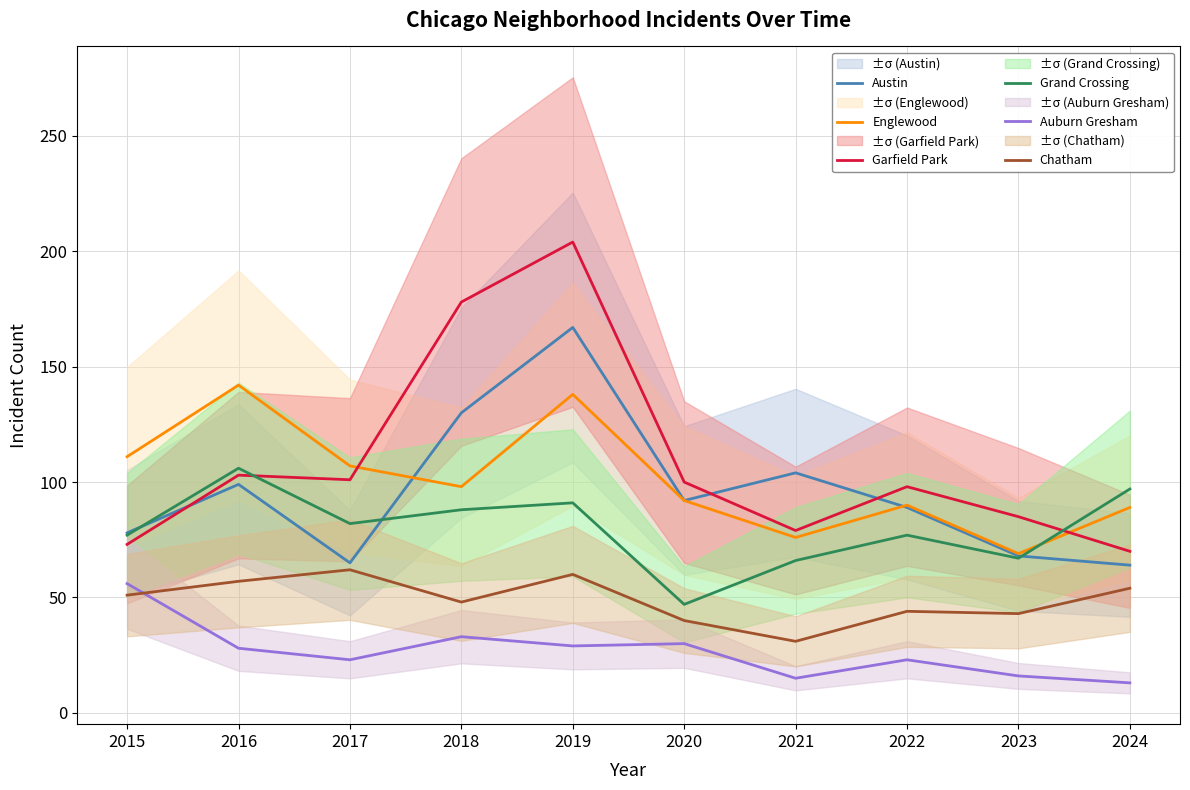

At which category does the chart reach its peak across all series?

2019